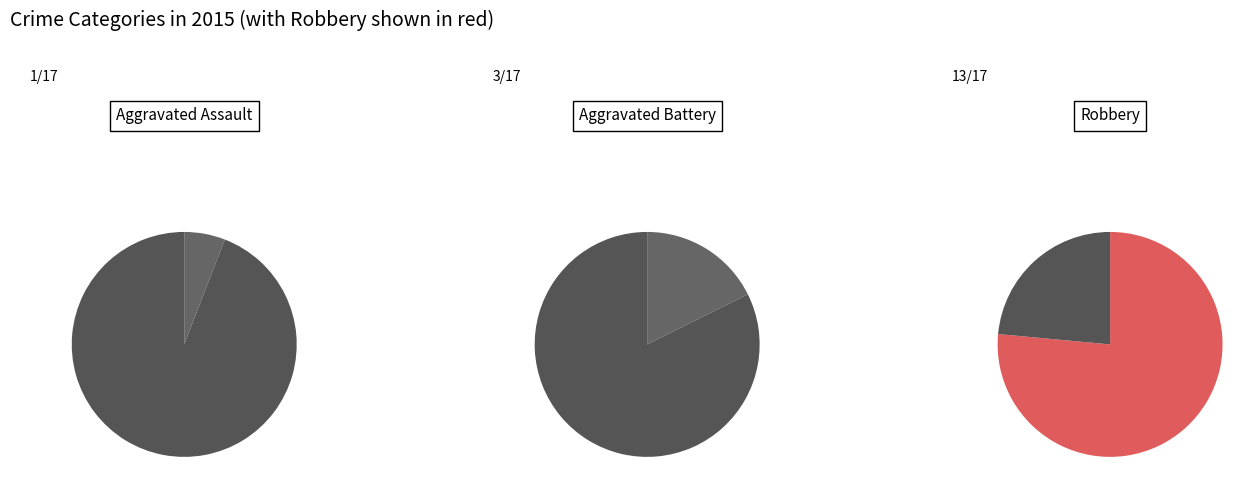

How many segments does this pie chart have?

3